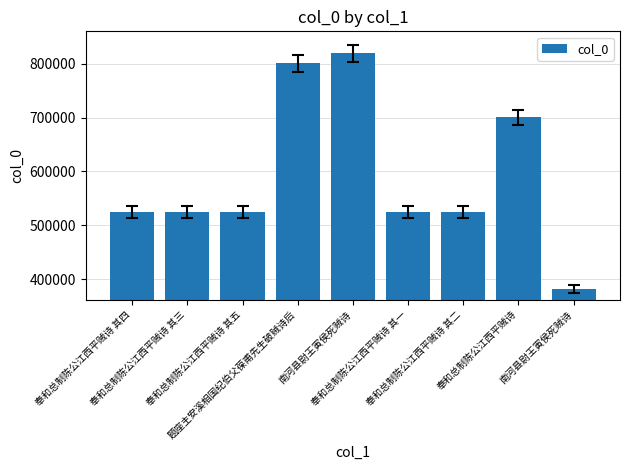

List the labels in order of value, smallest first.

南河县尉王寅侯死贼诗, 奉和总制陈公江西平贼诗 其一, 奉和总制陈公江西平贼诗 其二, 奉和总制陈公江西平贼诗 其三, 奉和总制陈公江西平贼诗 其四, 奉和总制陈公江西平贼诗 其五, 奉和总制陈公江西平贼诗, 题座主安溪相国纪伯父葆甫先生破贼诗后, 南河县尉王寅侯死贼诗